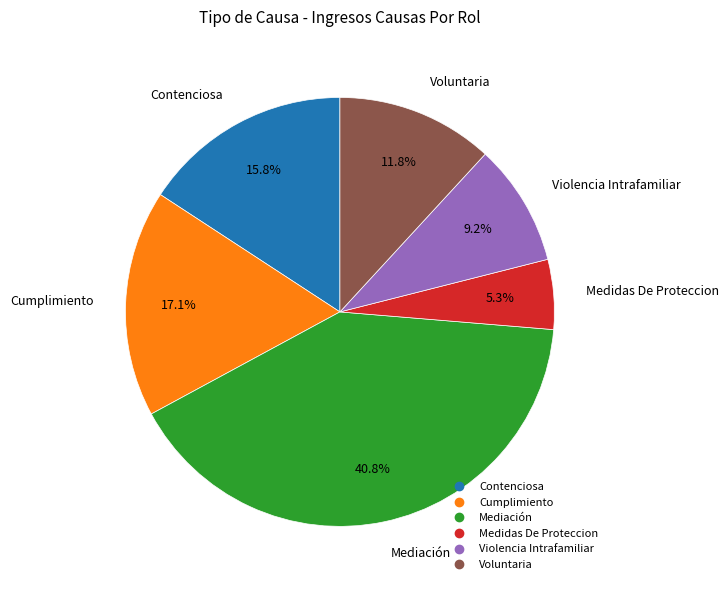

Approximately how many times larger is the value at Medidas De Proteccion compared to Contenciosa?

0.3